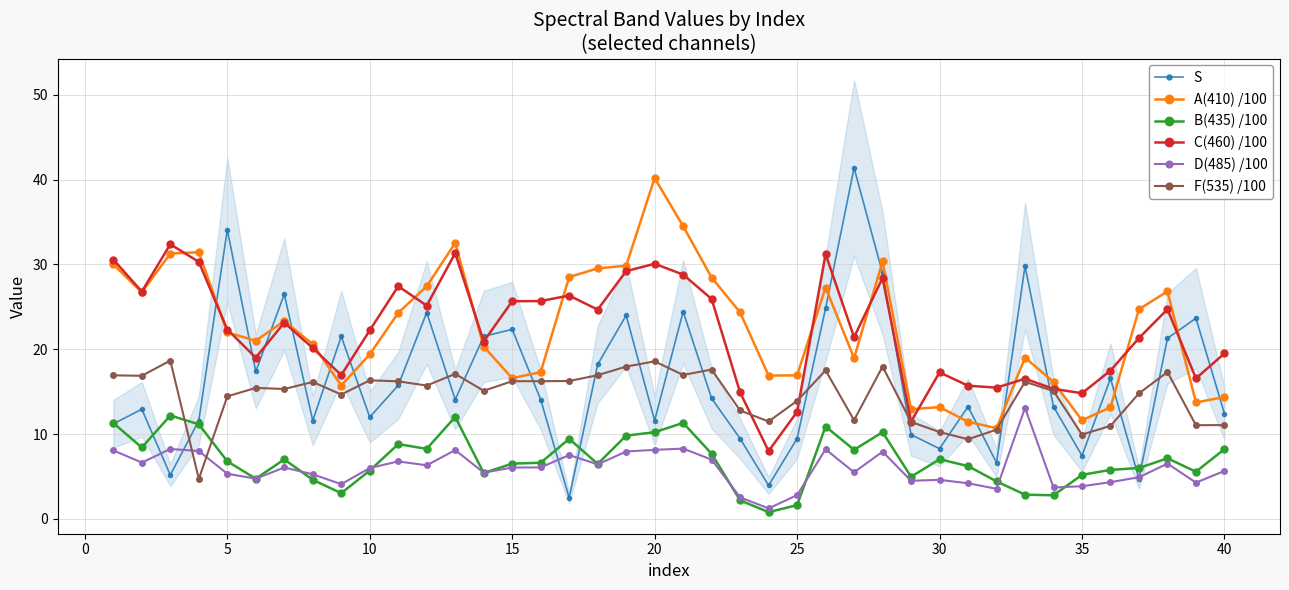

True or false: A(410) /100 and C(460) /100 intersect in this chart.

True